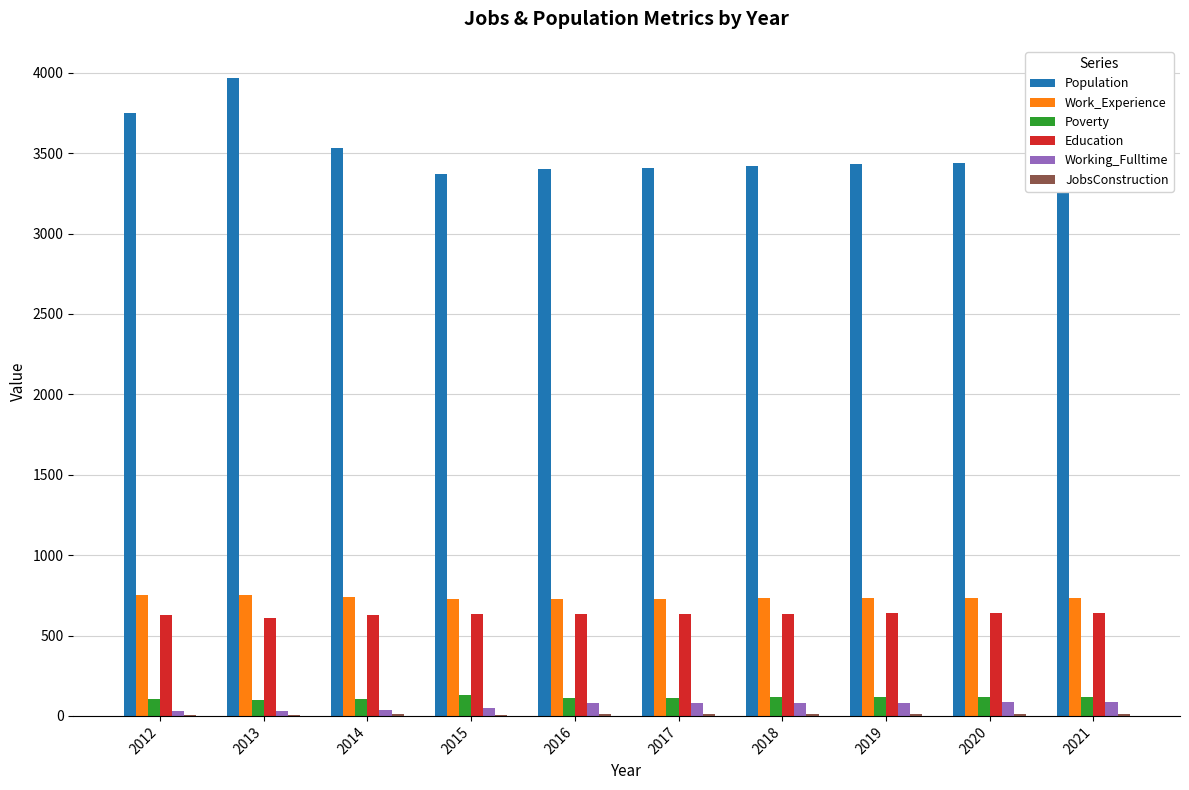

True or false: Working_Fulltime has a value of 81 at 2018.

True